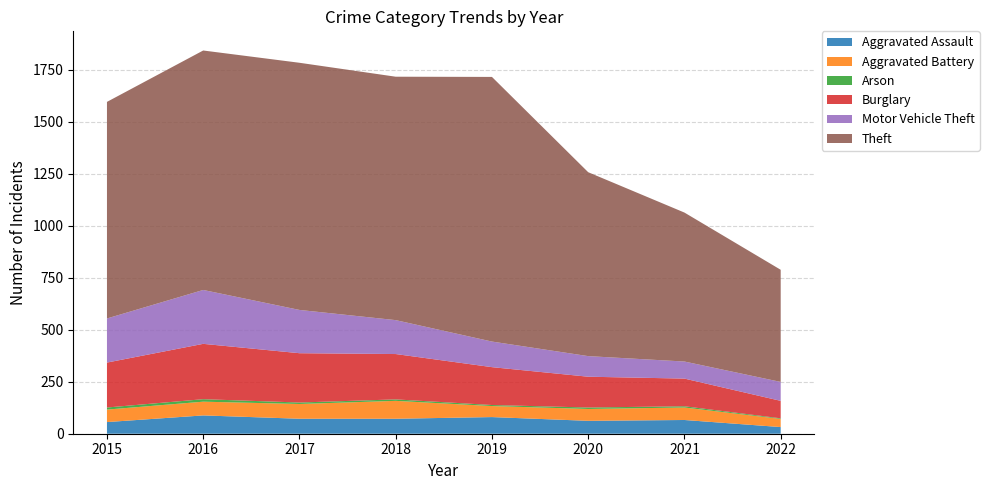

Reading left to right, what are all the values shown in this chart?

Aggravated Assault: 2015=56	2016=88	2017=72	2018=72	2019=80	2020=62	2021=66	2022=32
Aggravated Battery: 2015=60	2016=66	2017=71	2018=86	2019=53	2020=57	2021=60	2022=39
Arson: 2015=10	2016=12	2017=7	2018=7	2019=5	2020=7	2021=6	2022=3
Burglary: 2015=216	2016=266	2017=237	2018=218	2019=182	2020=148	2021=133	2022=84
Motor Vehicle Theft: 2015=212	2016=259	2017=208	2018=163	2019=123	2020=99	2021=82	2022=91
Theft: 2015=1041	2016=1151	2017=1188	2018=1170	2019=1272	2020=884	2021=716	2022=539